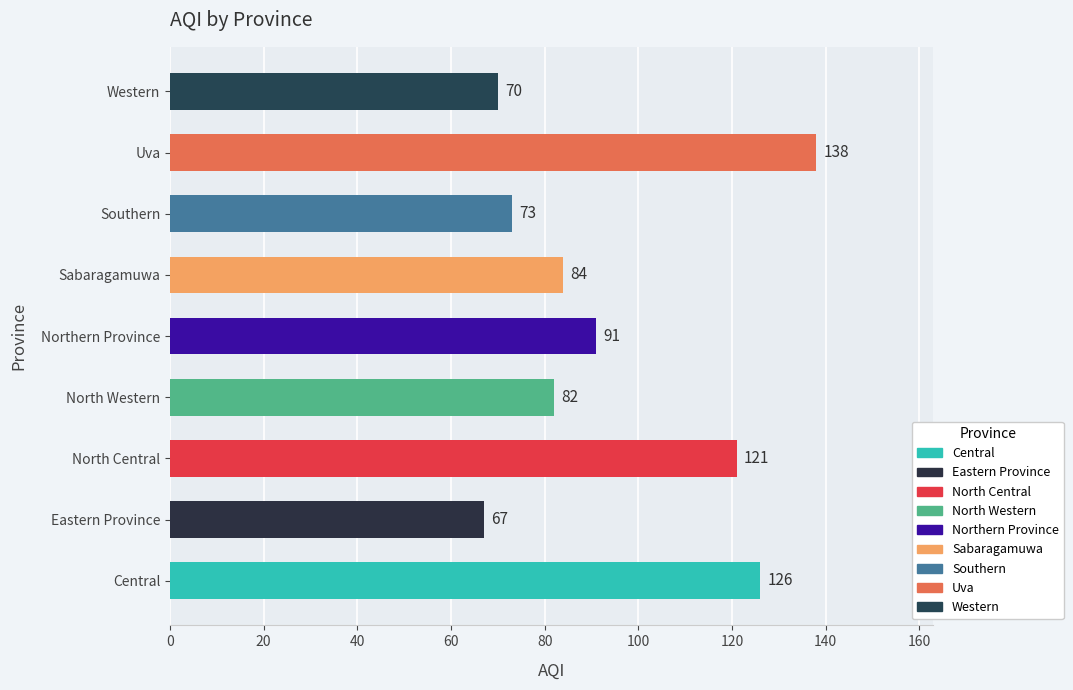

Reading bottom to top, list all the values displayed in this chart.

Central=126	Eastern Province=67	North Central=121	North Western=82	Northern Province=91	Sabaragamuwa=84	Southern=73	Uva=138	Western=70